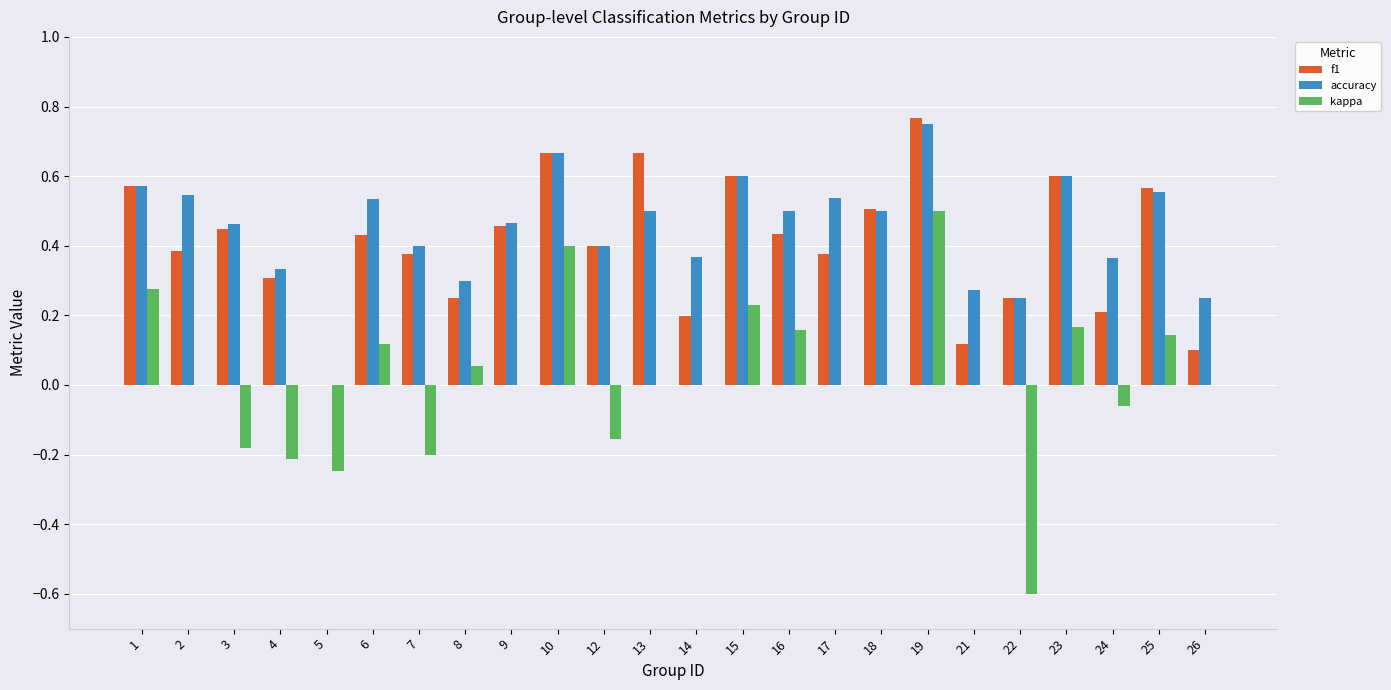

The value of accuracy at 18 is 0.8. True or false?

False